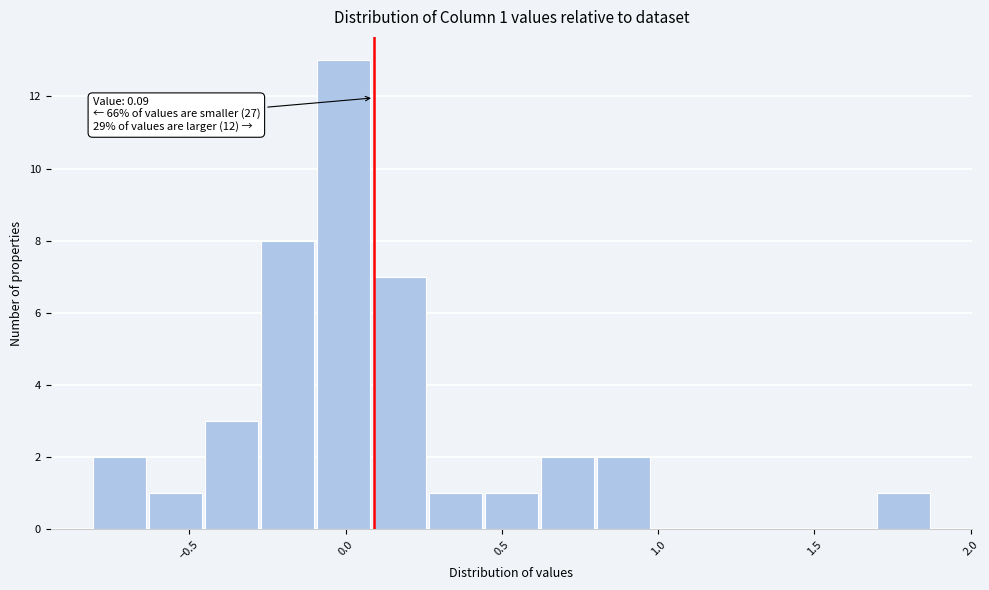

Around what value on the x-axis is the tallest bar? Give the approximate position of its centre, as read against the axis.

0.00